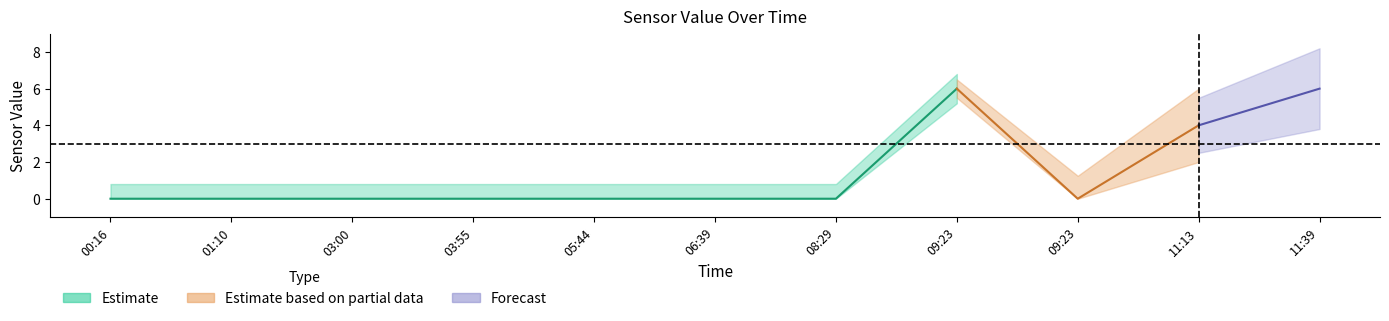

True or false: Estimate and Forecast intersect in this chart.

False